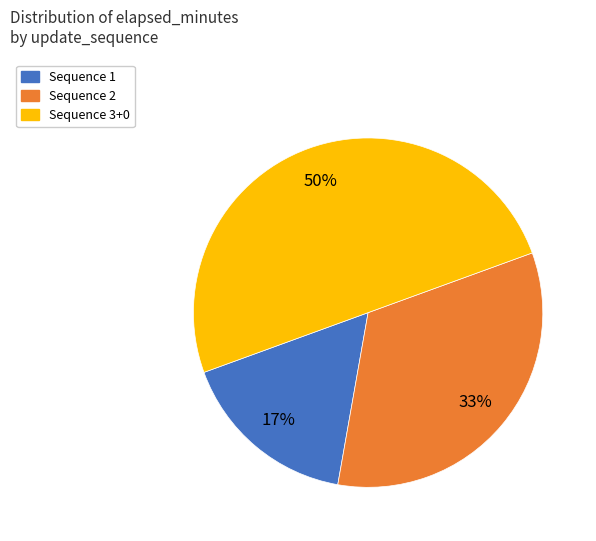

Does Sequence 2 represent more than half of the total?

No